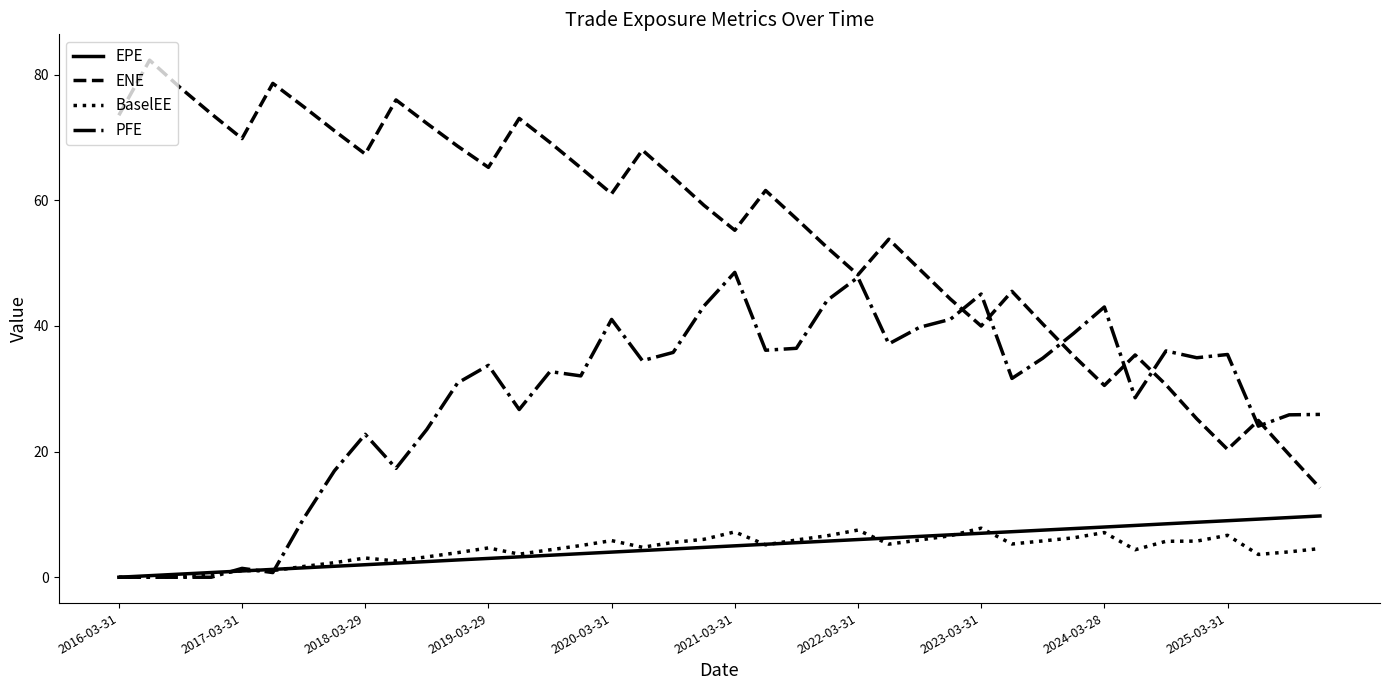

What are all the series names shown in the legend?

EPE, ENE, BaselEE, PFE